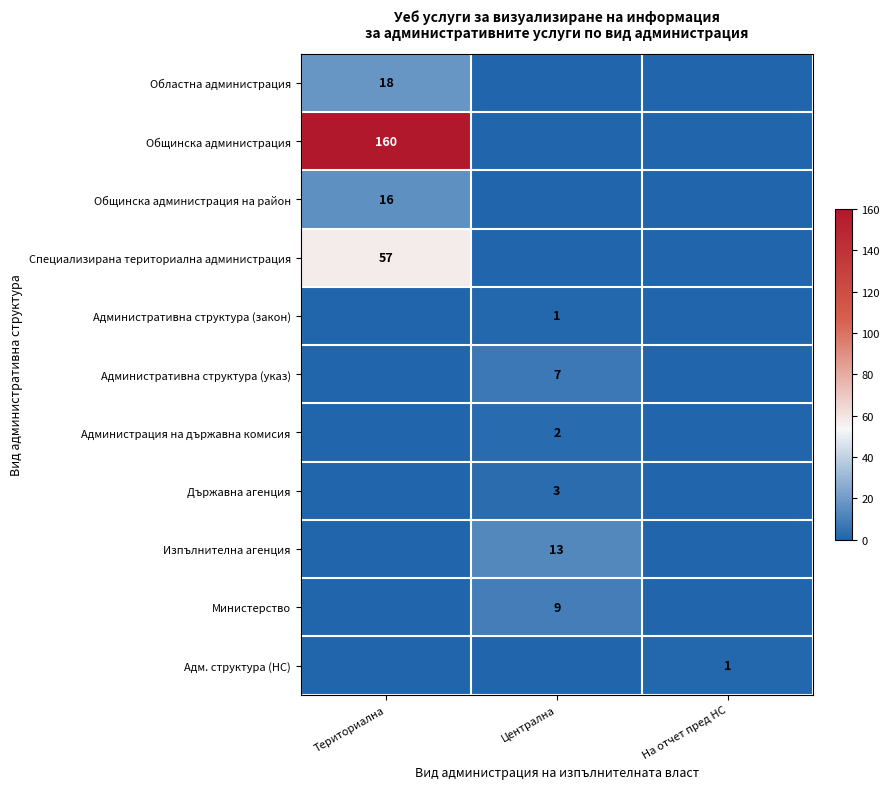

Between Териториална and Централна, which is larger?

Териториална